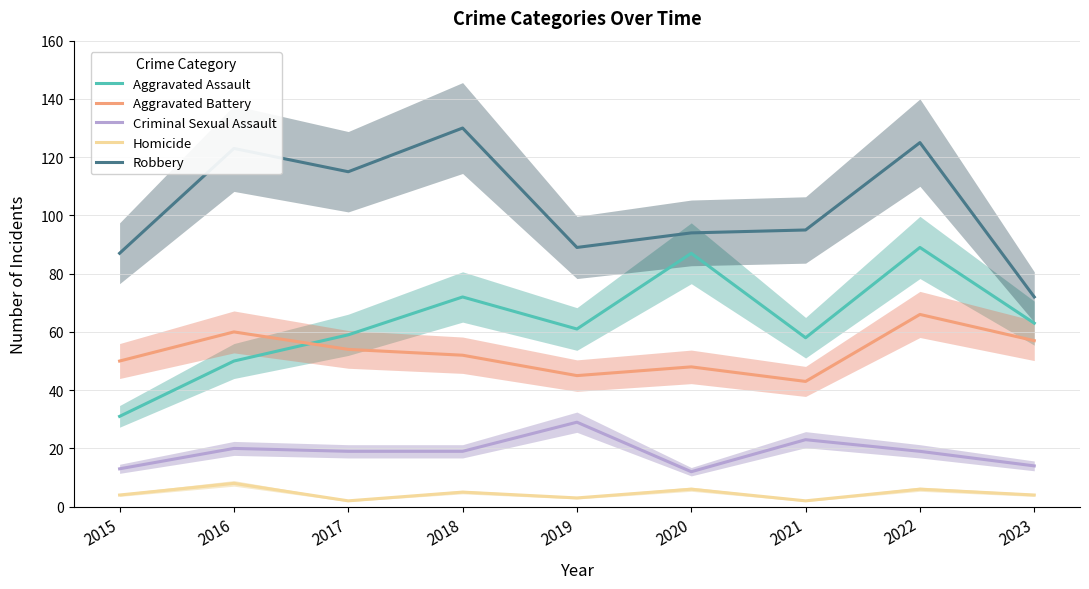

Reading left to right, what are all the values shown in this chart?

Aggravated Assault: 2015=31	2016=50	2017=59	2018=72	2019=61	2020=87	2021=58	2022=89	2023=63
Aggravated Battery: 2015=50	2016=60	2017=54	2018=52	2019=45	2020=48	2021=43	2022=66	2023=57
Criminal Sexual Assault: 2015=13	2016=20	2017=19	2018=19	2019=29	2020=12	2021=23	2022=19	2023=14
Homicide: 2015=4	2016=8	2017=2	2018=5	2019=3	2020=6	2021=2	2022=6	2023=4
Robbery: 2015=87	2016=123	2017=115	2018=130	2019=89	2020=94	2021=95	2022=125	2023=72